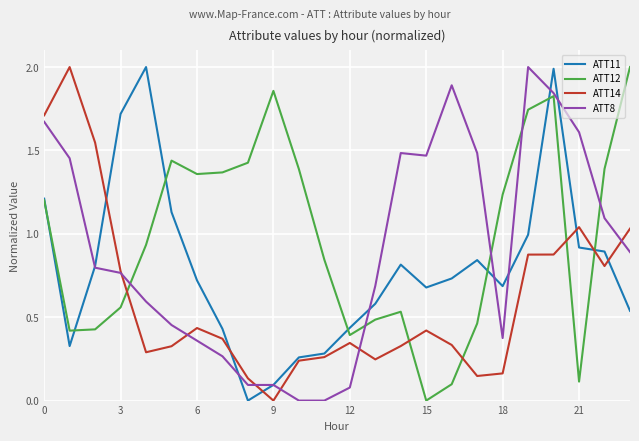

Which series has the largest total across all categories?

ATT12